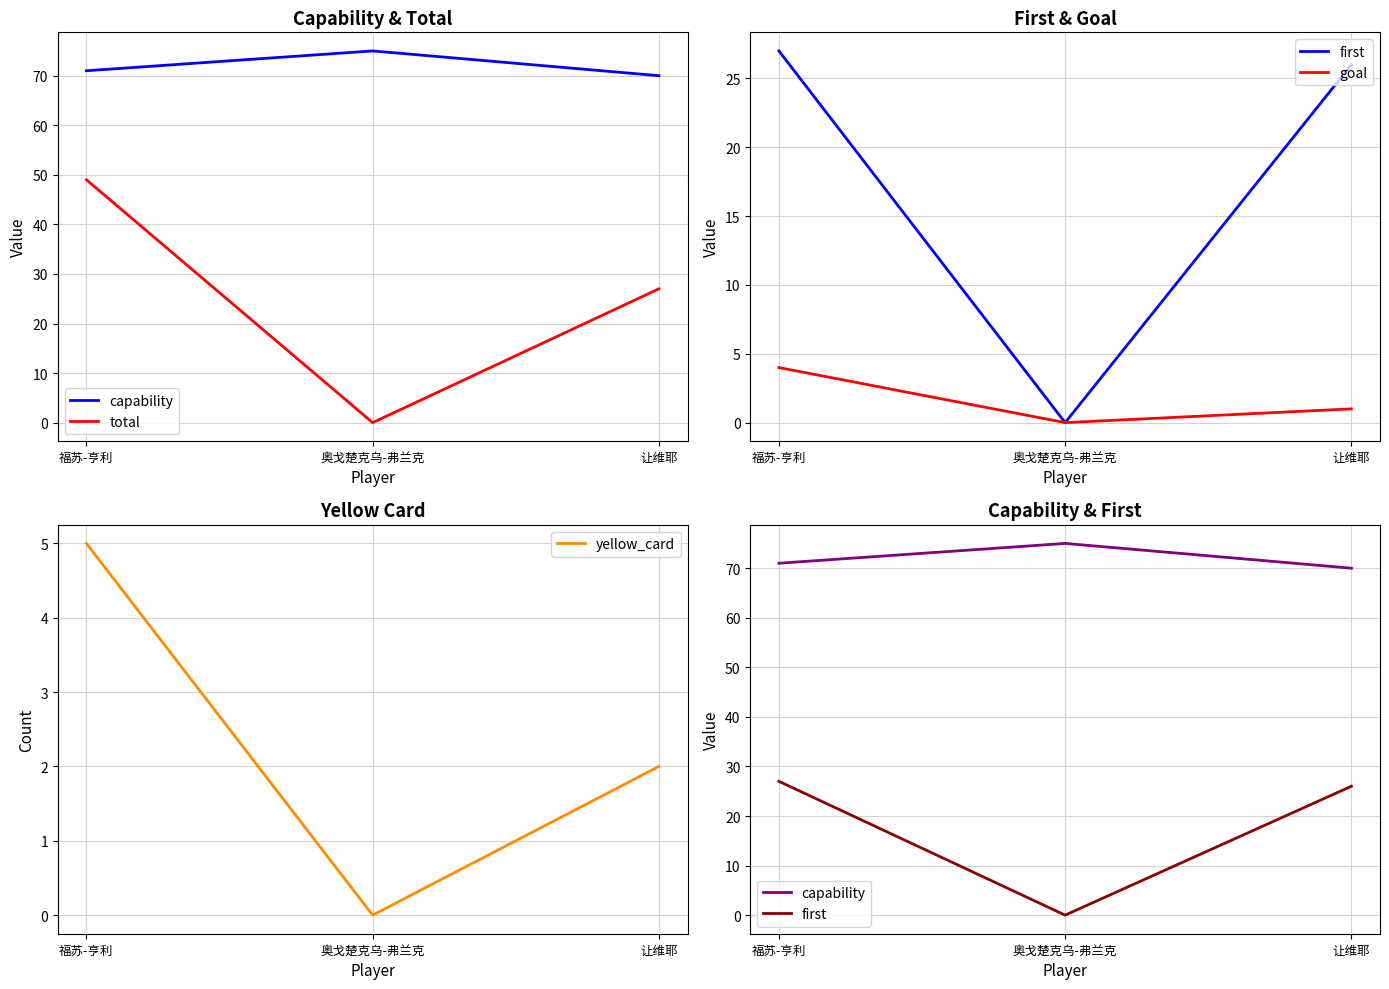

What is the label of the 2nd point from the left?

奥戈楚克乌-弗兰克